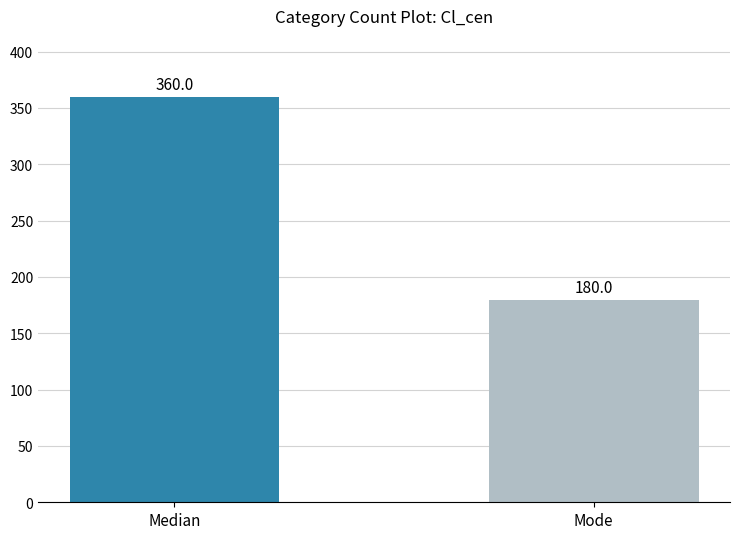

The chart shows a value of 360 at Median. True or false?

True